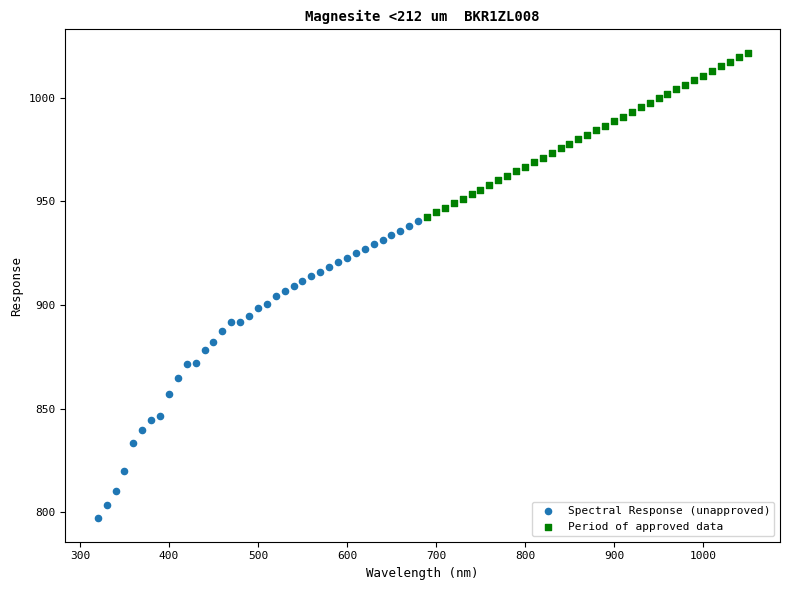

Which series reaches the minimum Y coordinate?

Spectral Response (unapproved)